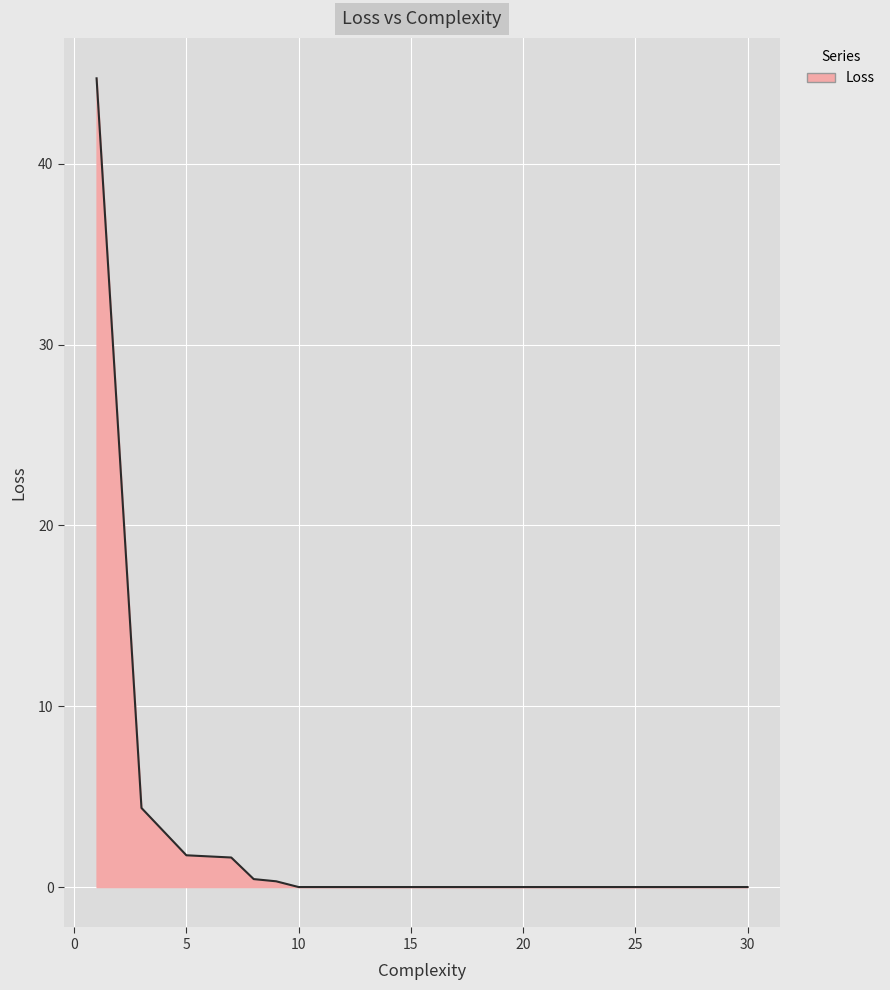

What is the difference between the second highest and minimum values?

4.4